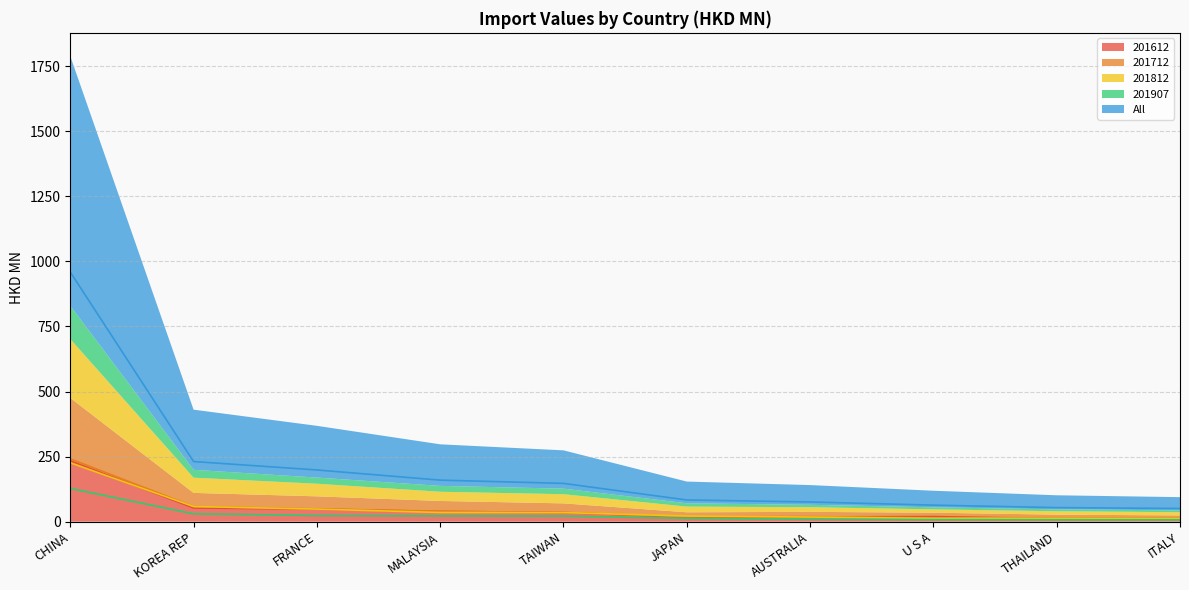

Between U S A and KOREA REP, which is larger?

KOREA REP